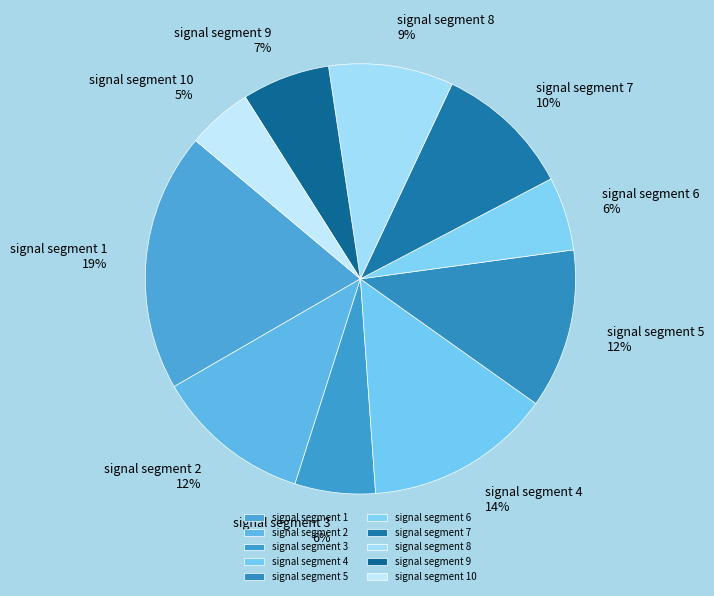

To the nearest percent, what percentage of the pie is signal segment 5?

12%